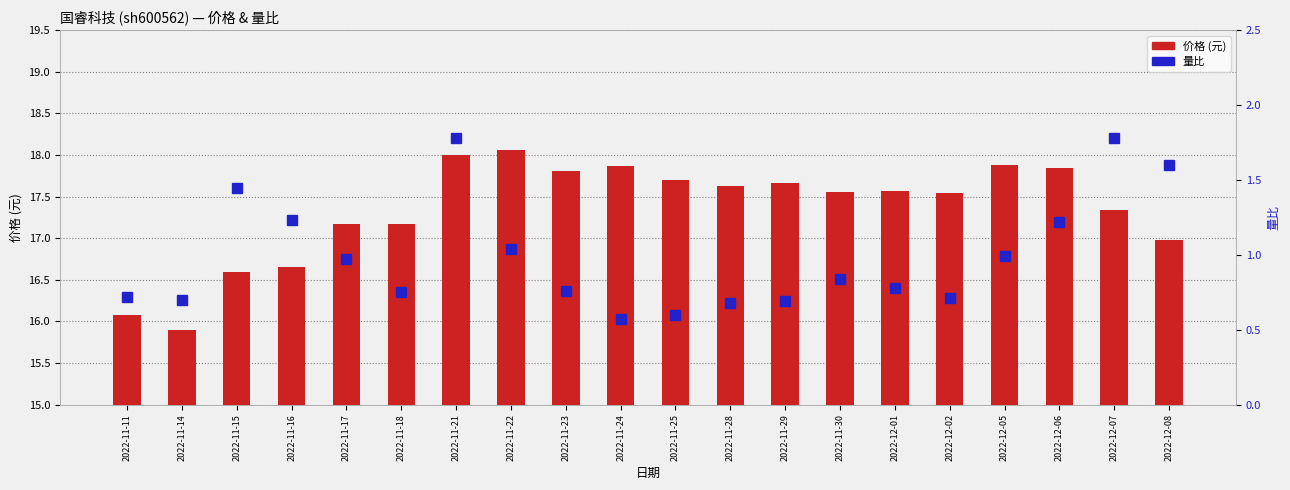

Is it true that 价格 (元) equals 12.0 at 2022-11-29?

False